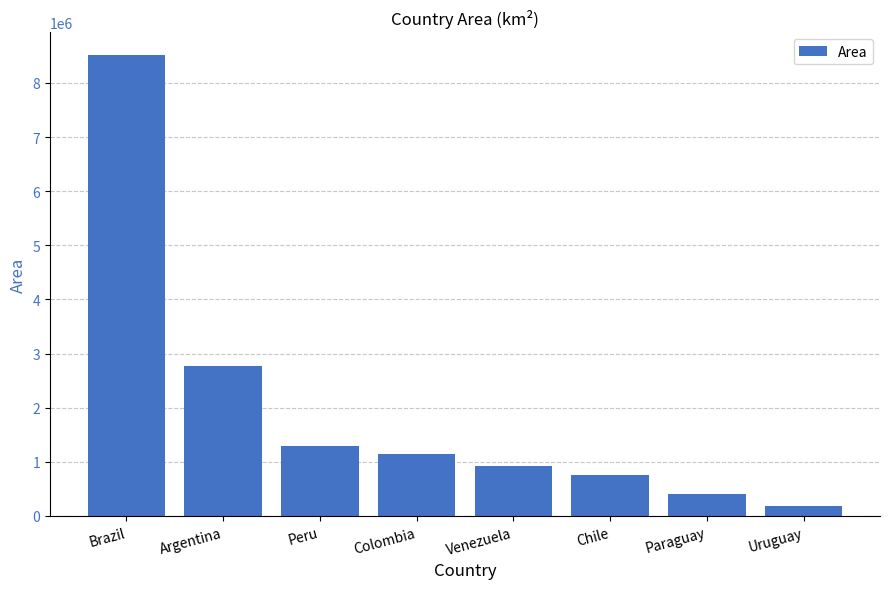

True or false: the data shows 756626 at Chile.

True